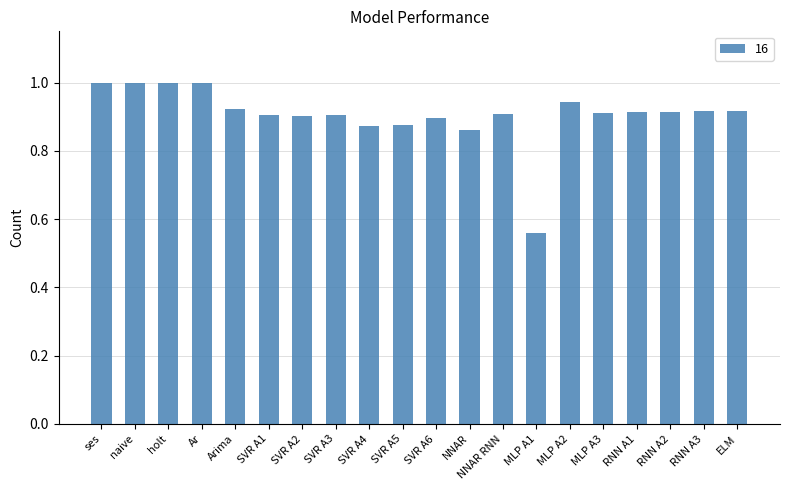

What is the label of the 7th bar from the left?

SVR A2